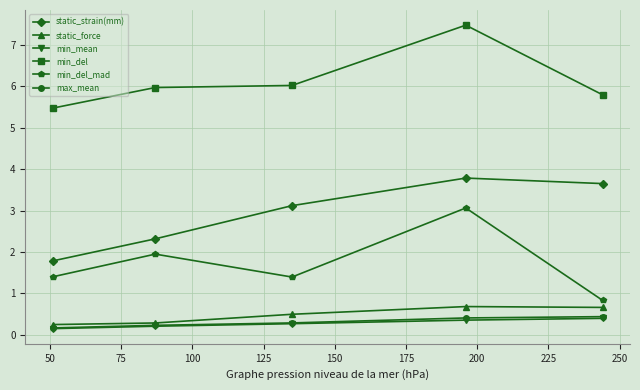

Is this an area chart (filled region under the line)?

No